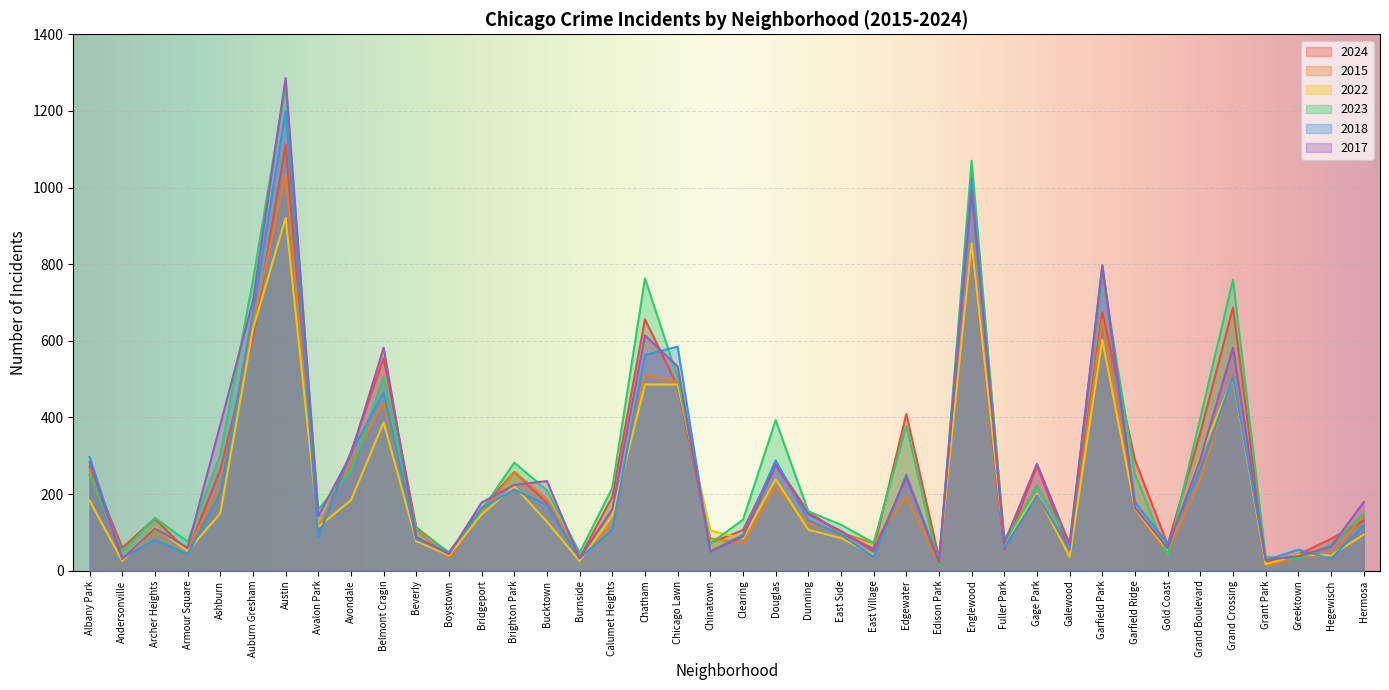

What is the approximate value of 2022 at Bucktown, to the nearest 10?

130